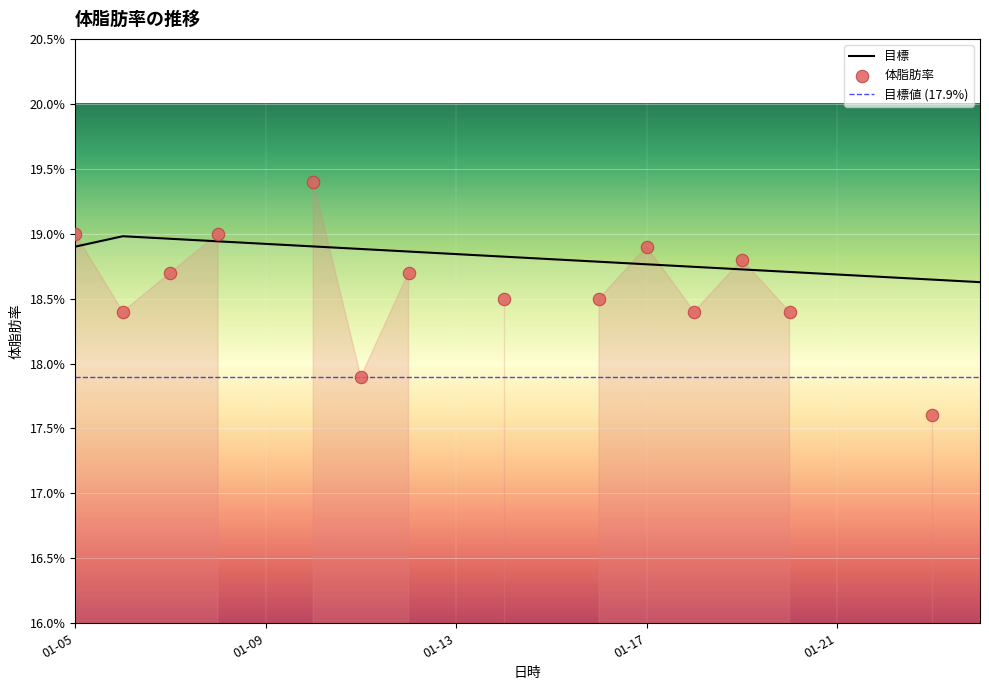

Between 2016-01-21 and 2016-01-16, which is larger?

2016-01-16